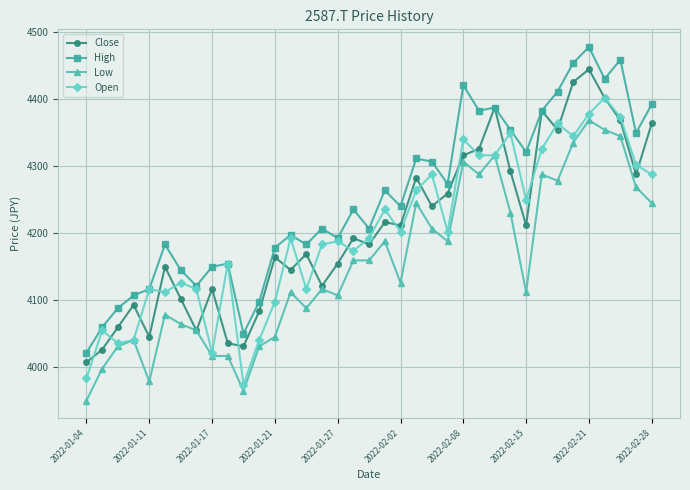

Is this an area chart (filled region under the line)?

No